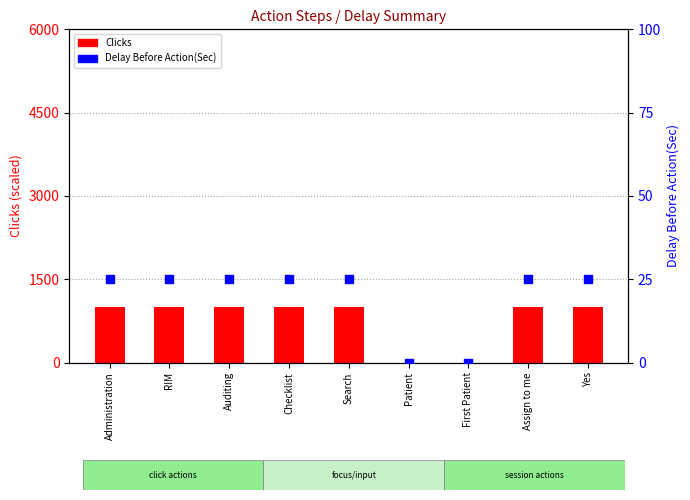

At how many categories does at least one series exceed 446?

7